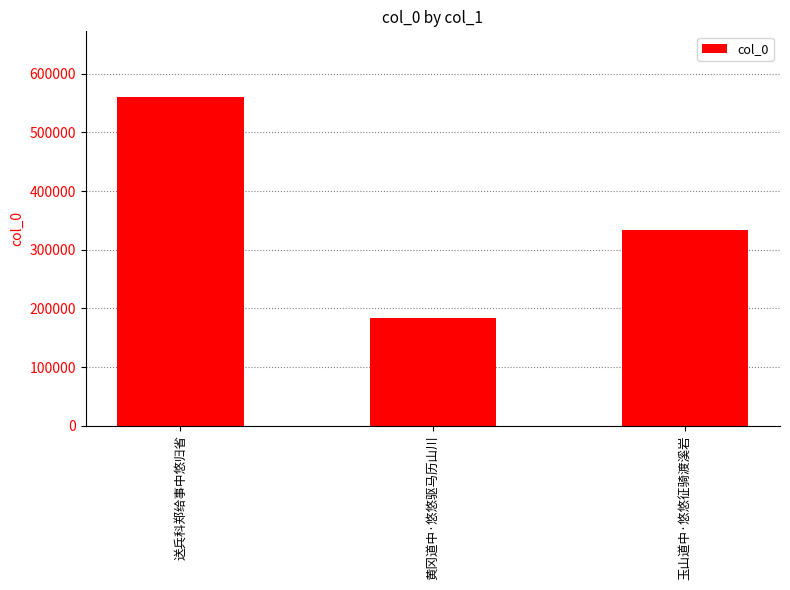

What is the change in value from 送兵科郑给事中悠归省 to 玉山道中·悠悠征骑渡溪岩?

-226578